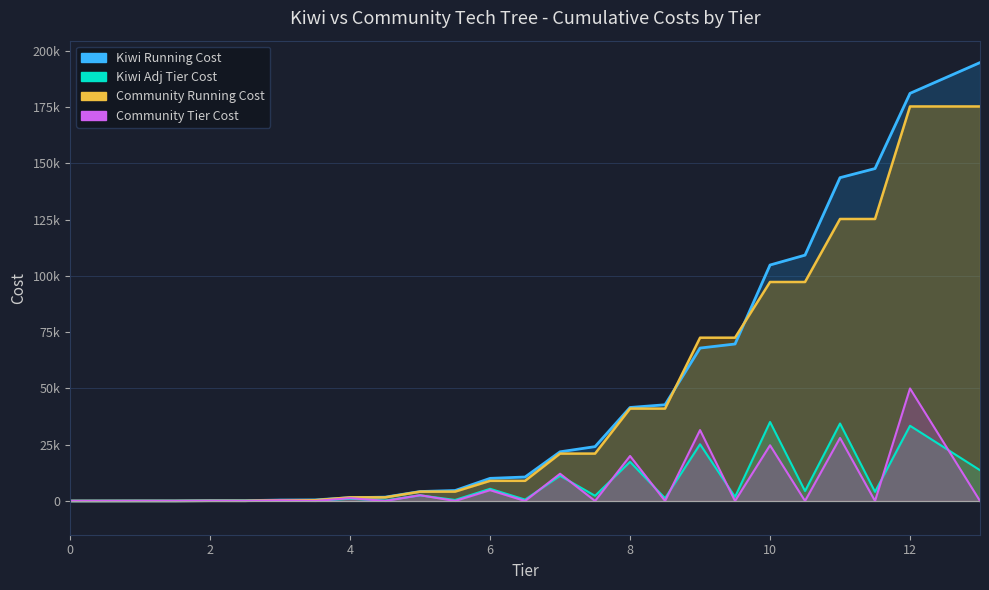

In Kiwi Adj Tier Cost, how many points are lower than both neighbors (excluding endpoints)?

11